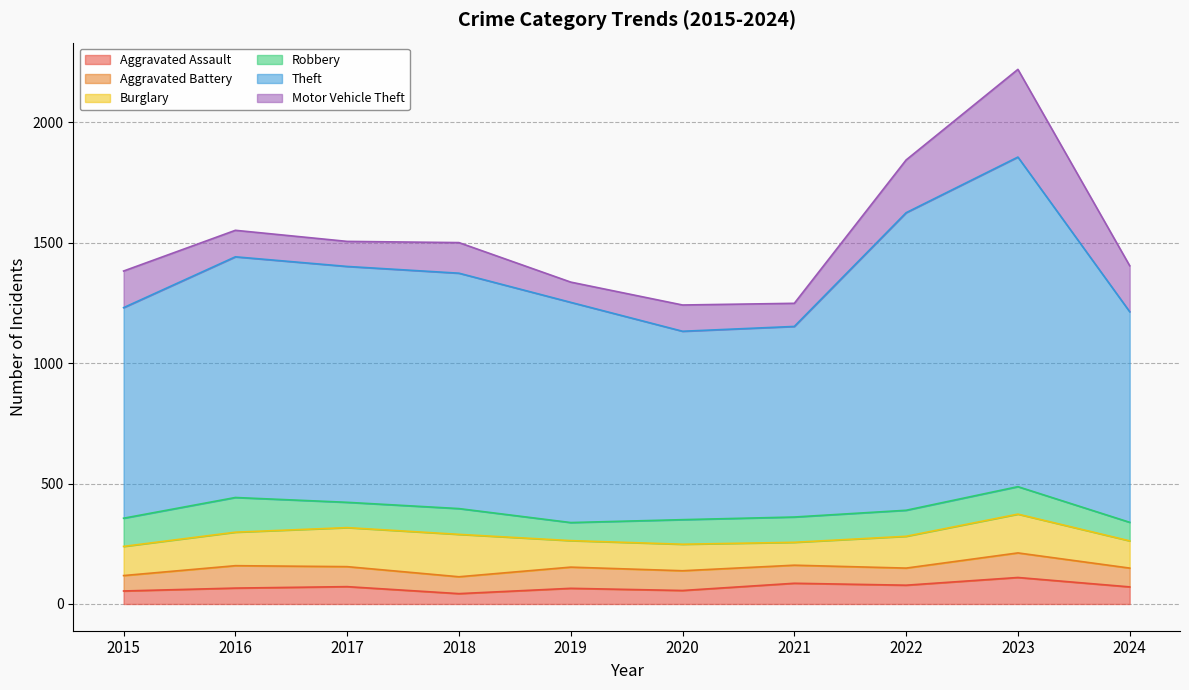

Reading left to right, what are all the values shown in this chart?

Aggravated Assault: 2015=54	2016=66	2017=72	2018=43	2019=65	2020=56	2021=86	2022=78	2023=110	2024=71
Aggravated Battery: 2015=64	2016=93	2017=83	2018=70	2019=88	2020=82	2021=75	2022=71	2023=102	2024=78
Burglary: 2015=121	2016=139	2017=162	2018=176	2019=110	2020=110	2021=95	2022=132	2023=161	2024=113
Robbery: 2015=117	2016=144	2017=105	2018=107	2019=75	2020=102	2021=105	2022=108	2023=114	2024=77
Theft: 2015=874	2016=999	2017=979	2018=977	2019=914	2020=782	2021=791	2022=1235	2023=1368	2024=874
Motor Vehicle Theft: 2015=152	2016=110	2017=104	2018=127	2019=84	2020=109	2021=96	2022=219	2023=364	2024=191